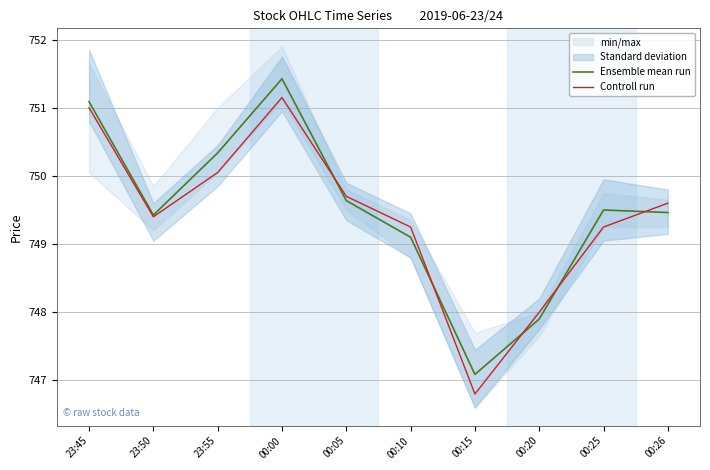

The Controll run series shows 750.0 at 23:55. True or false?

True